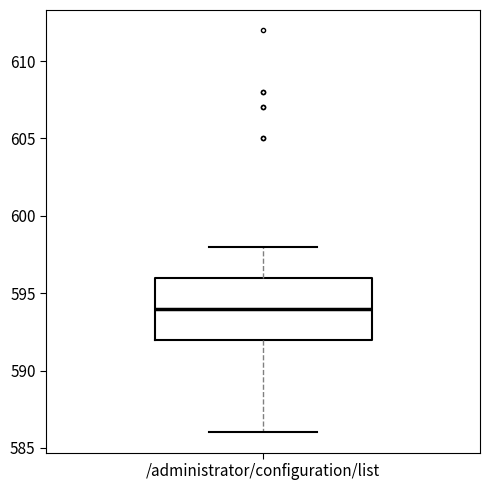

Transcribe this box plot: give where the median line is, the range the box spans, and where the two whiskers end, as read against the y-axis. The values are not printed on the chart, so give them approximately, as read against the axis.

median 594, box 592 to 596, whiskers 586 to 598